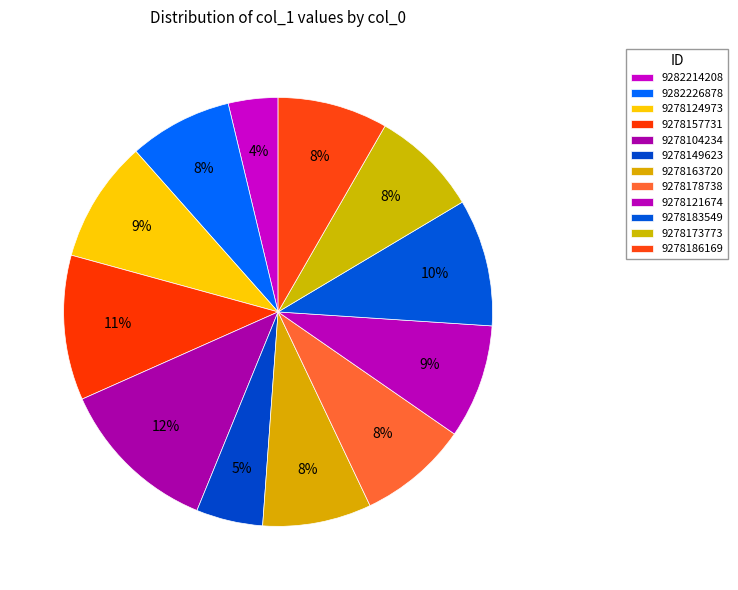

How many slices are in this pie chart?

12